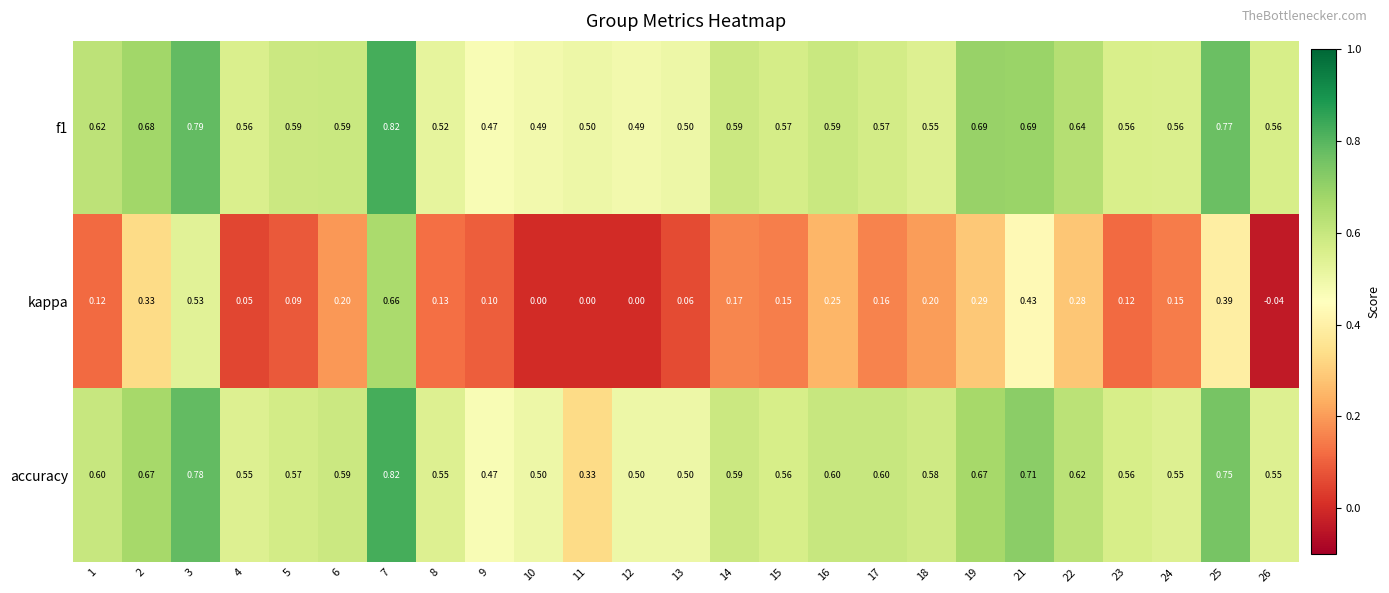

Which series has the widest spread of values?

kappa